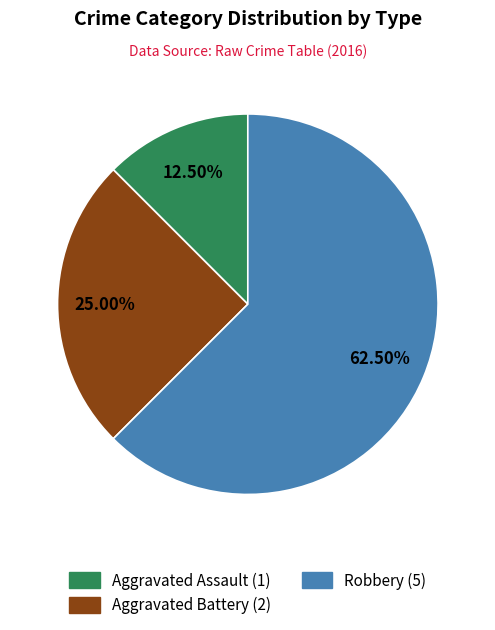

What is the ratio of the value at Aggravated Assault to the value at Robbery?

0.2